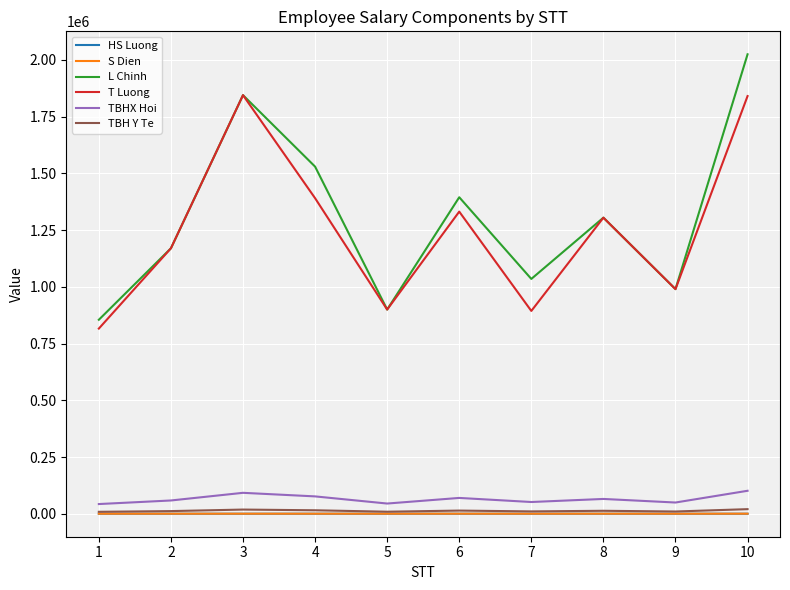

Which series has the widest spread of values?

L Chinh